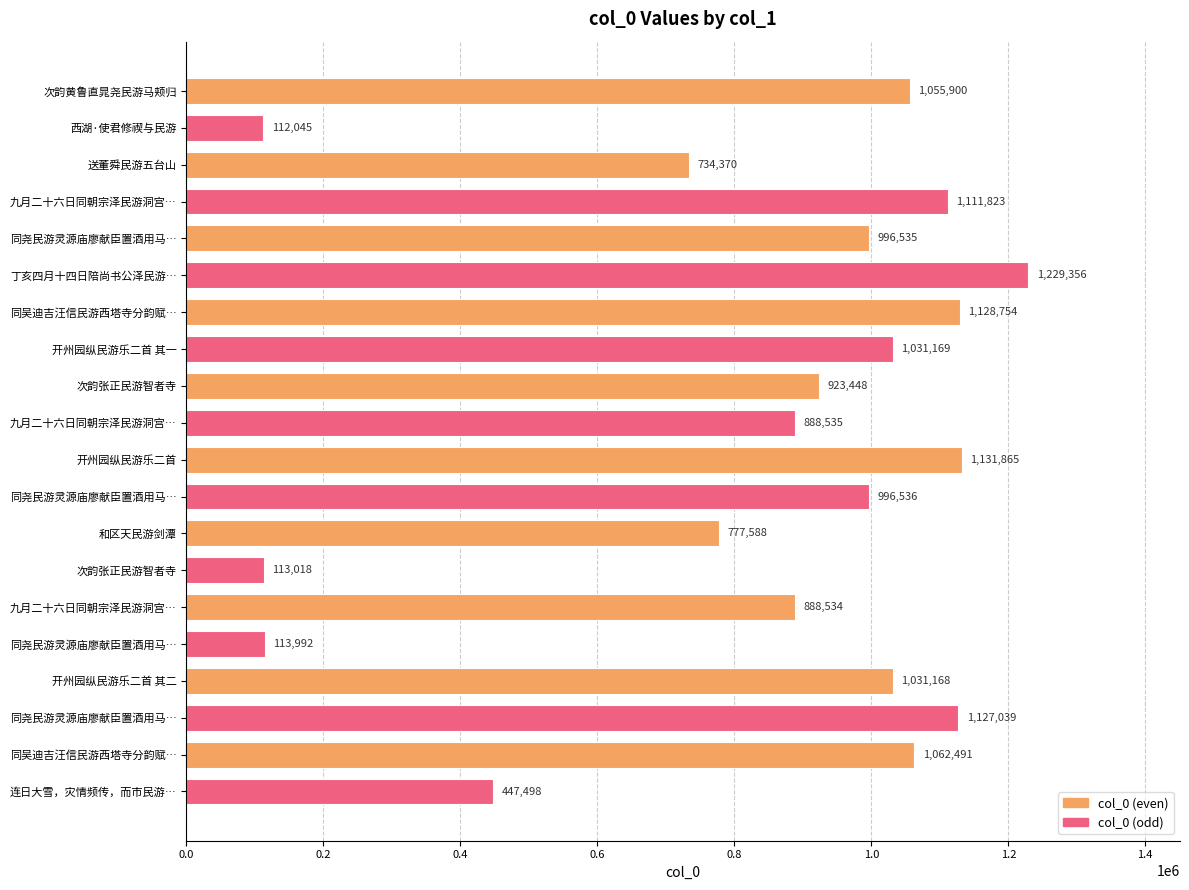

How many data points are less than 996536?

10